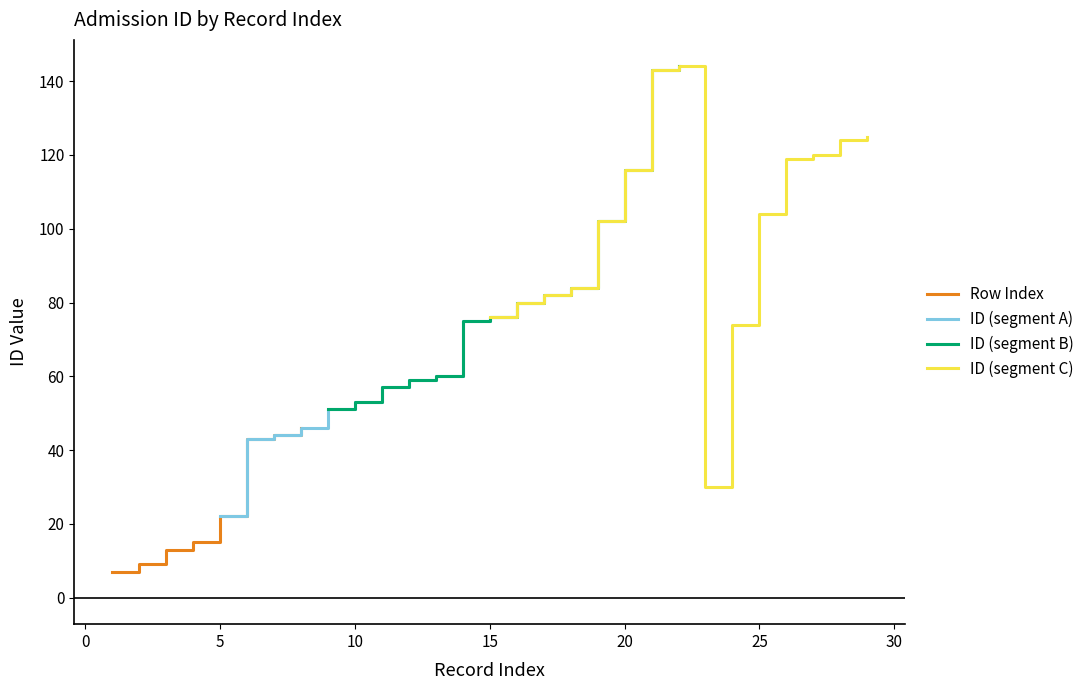

True or false: Row Index and ID cross at least once.

False